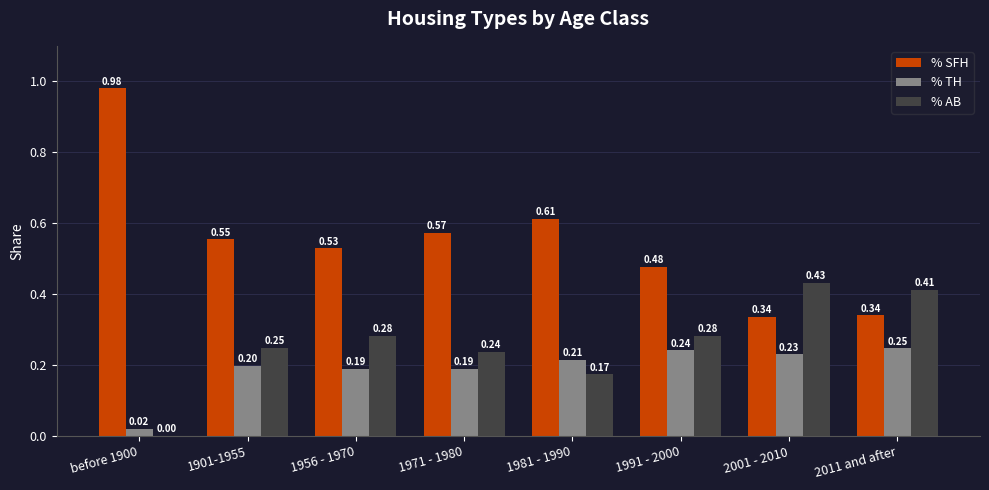

What is the sum of the % SFH values at 1956 - 1970 and 2001 - 2010?

0.9